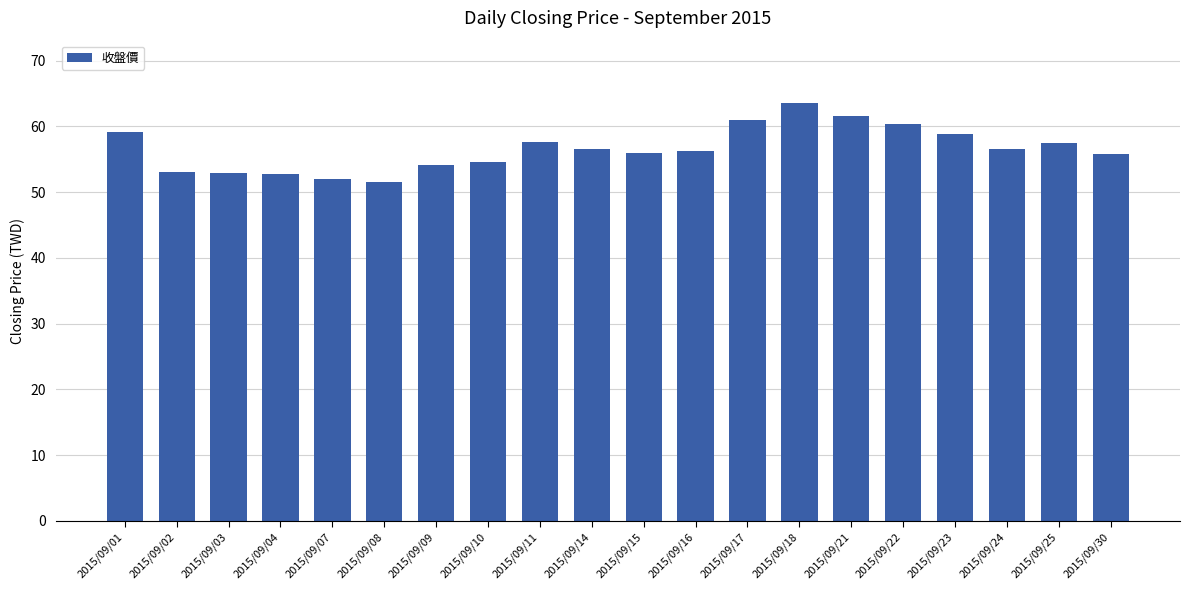

What is the smallest value displayed?

51.6